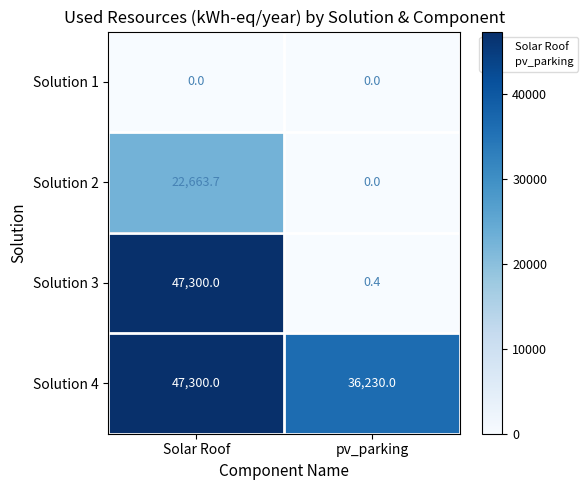

Which category has the lowest value in the Solution 4 series?

pv_parking